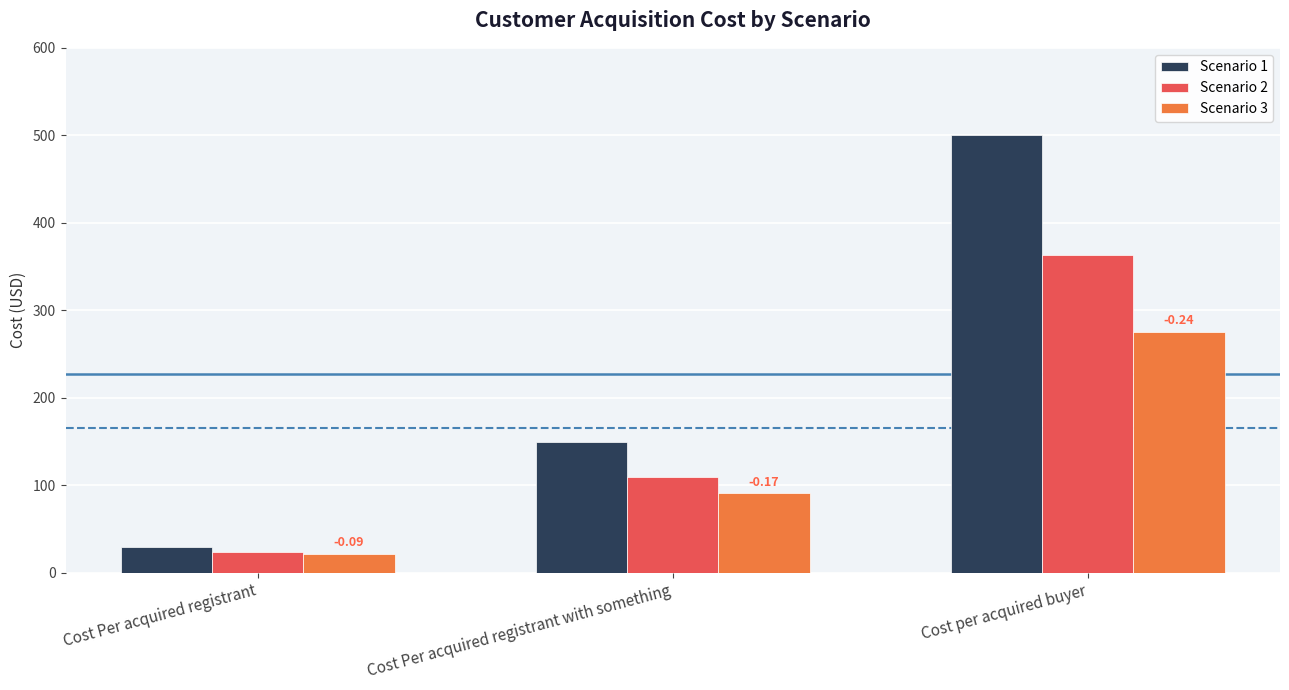

Rank the series by their average value, from lowest to highest.

Scenario 3, Scenario 2, Scenario 1